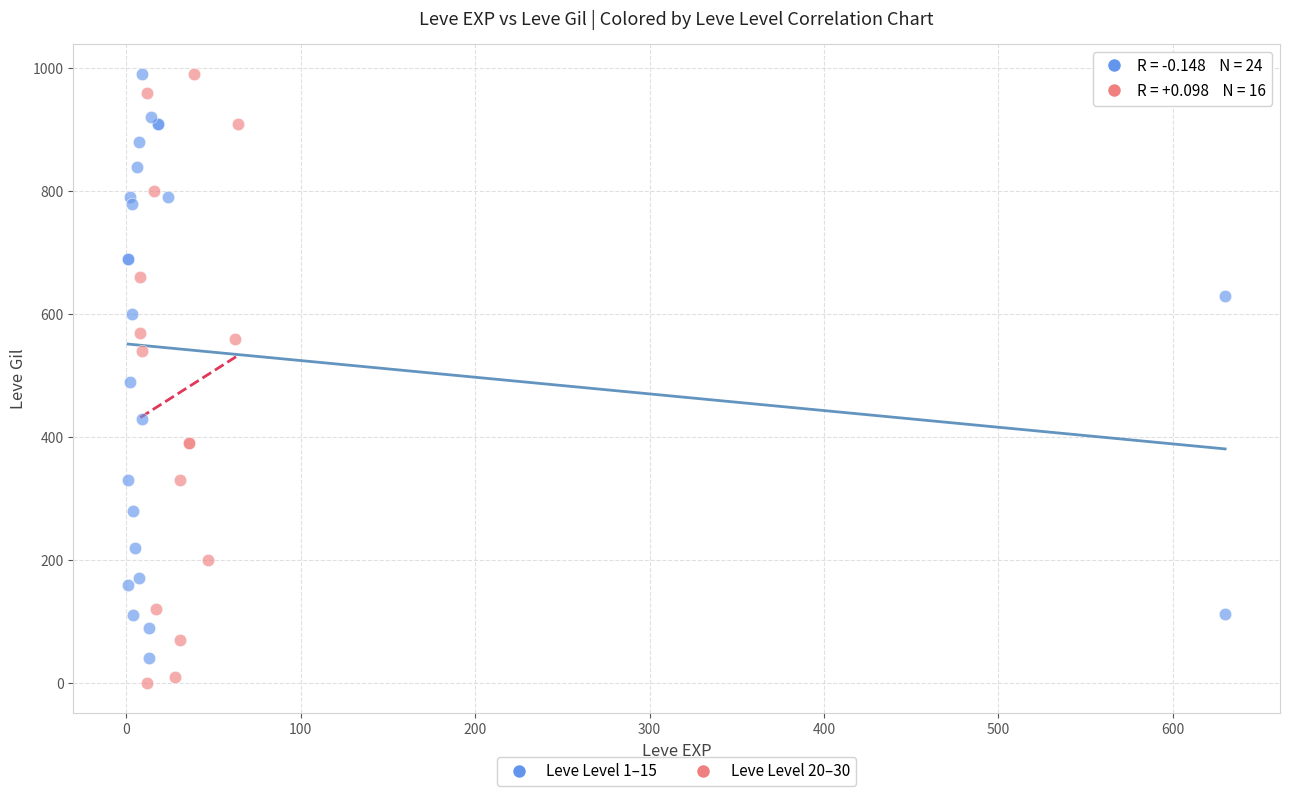

Which series has the largest Y range (max minus min)?

Leve Level 20–30